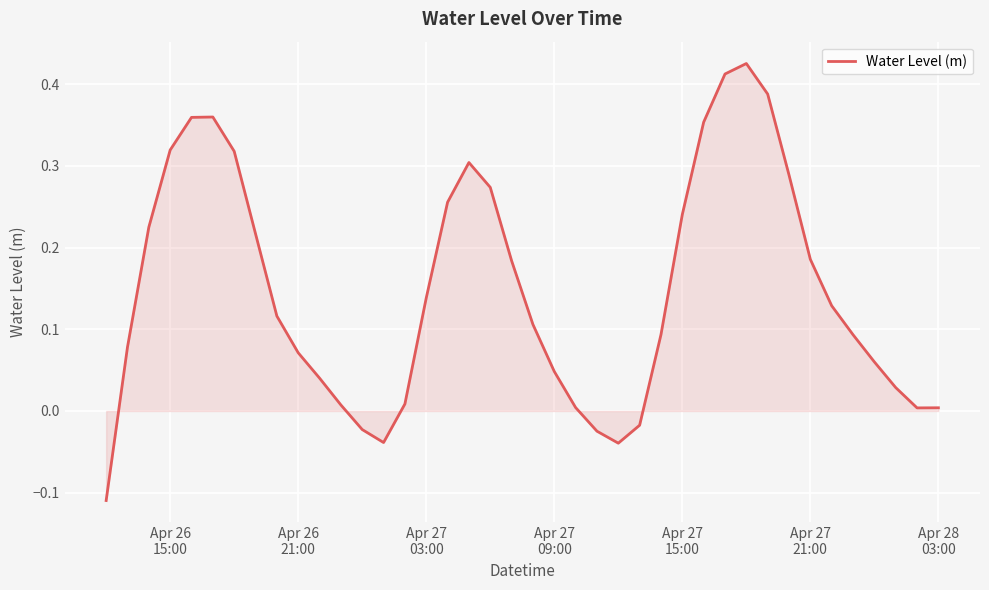

Count the number of data series in this chart.

1